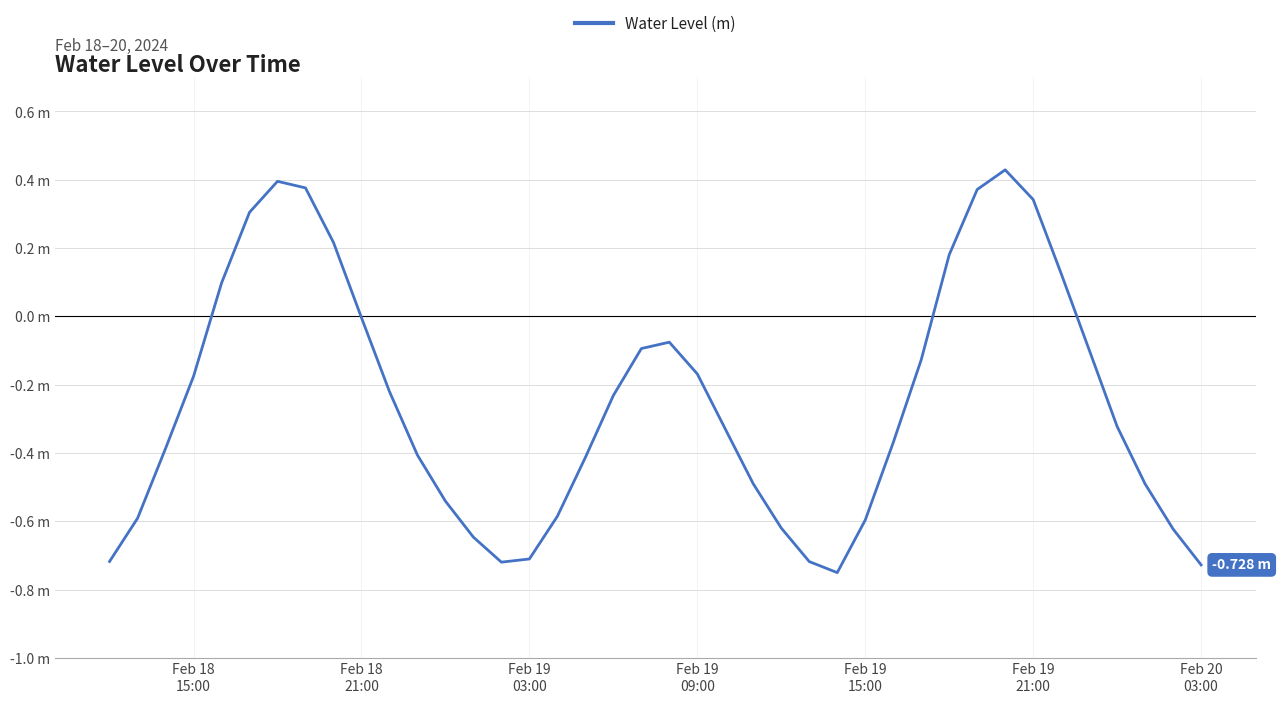

Is this an area chart (filled region under the line)?

No